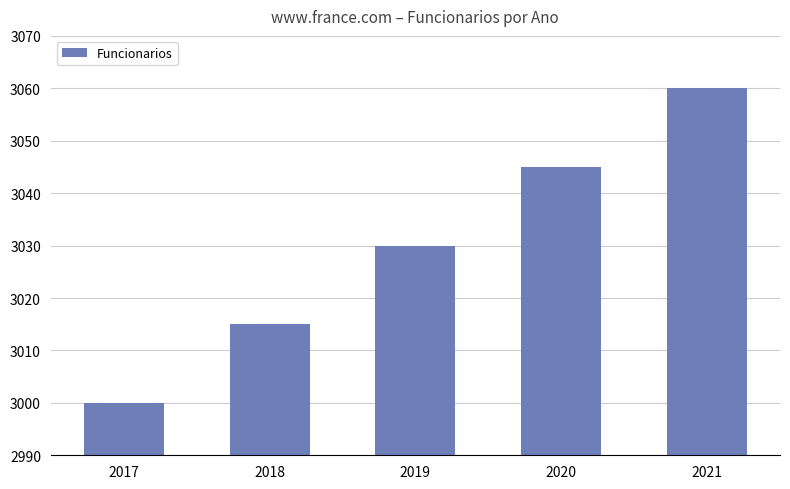

Which has a higher value, 2017 or 2021?

2021